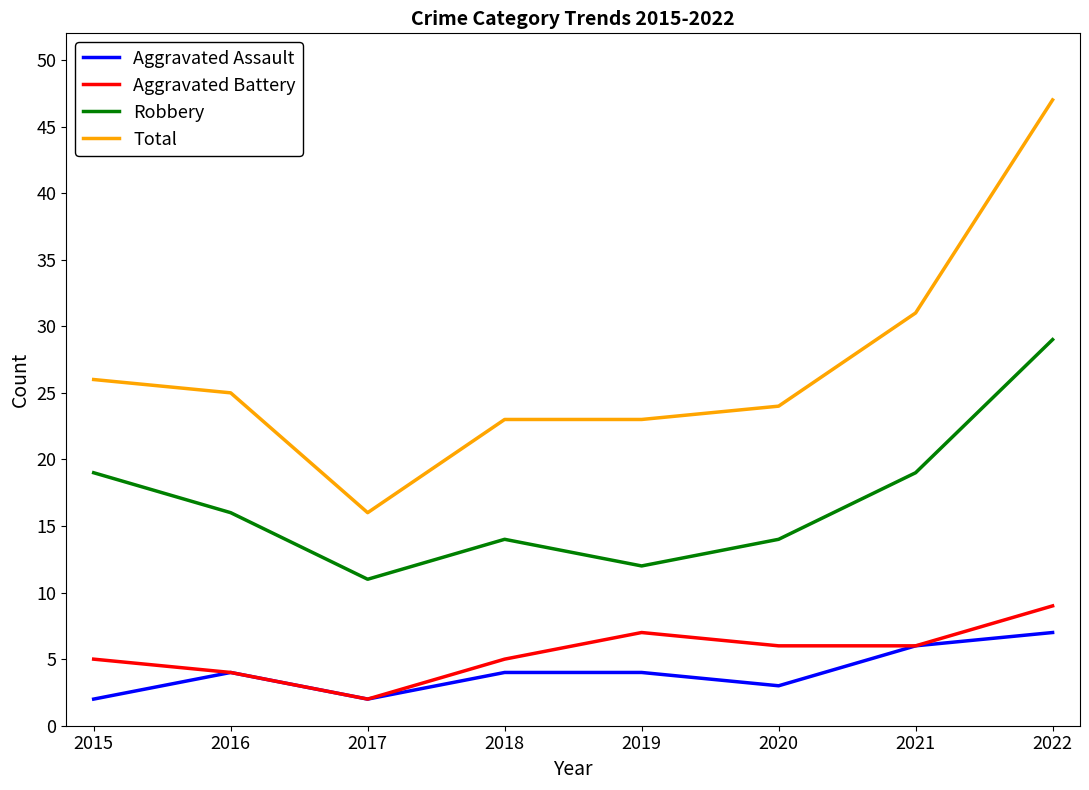

Between 2016 and 2022, which series saw the biggest shift?

Total